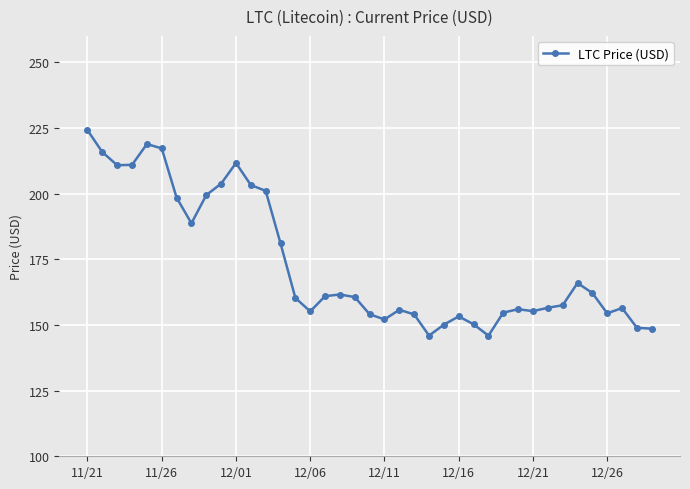

What is the difference between the maximum and minimum values?

78.2